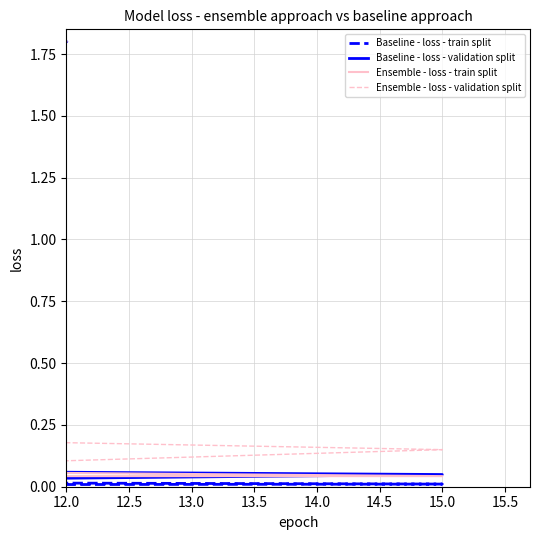

Which series has the largest range (max minus min)?

Baseline - loss - train split